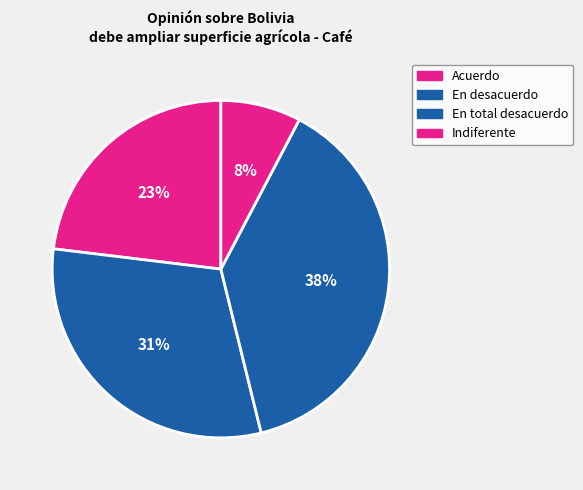

How many slices are in this pie chart?

4